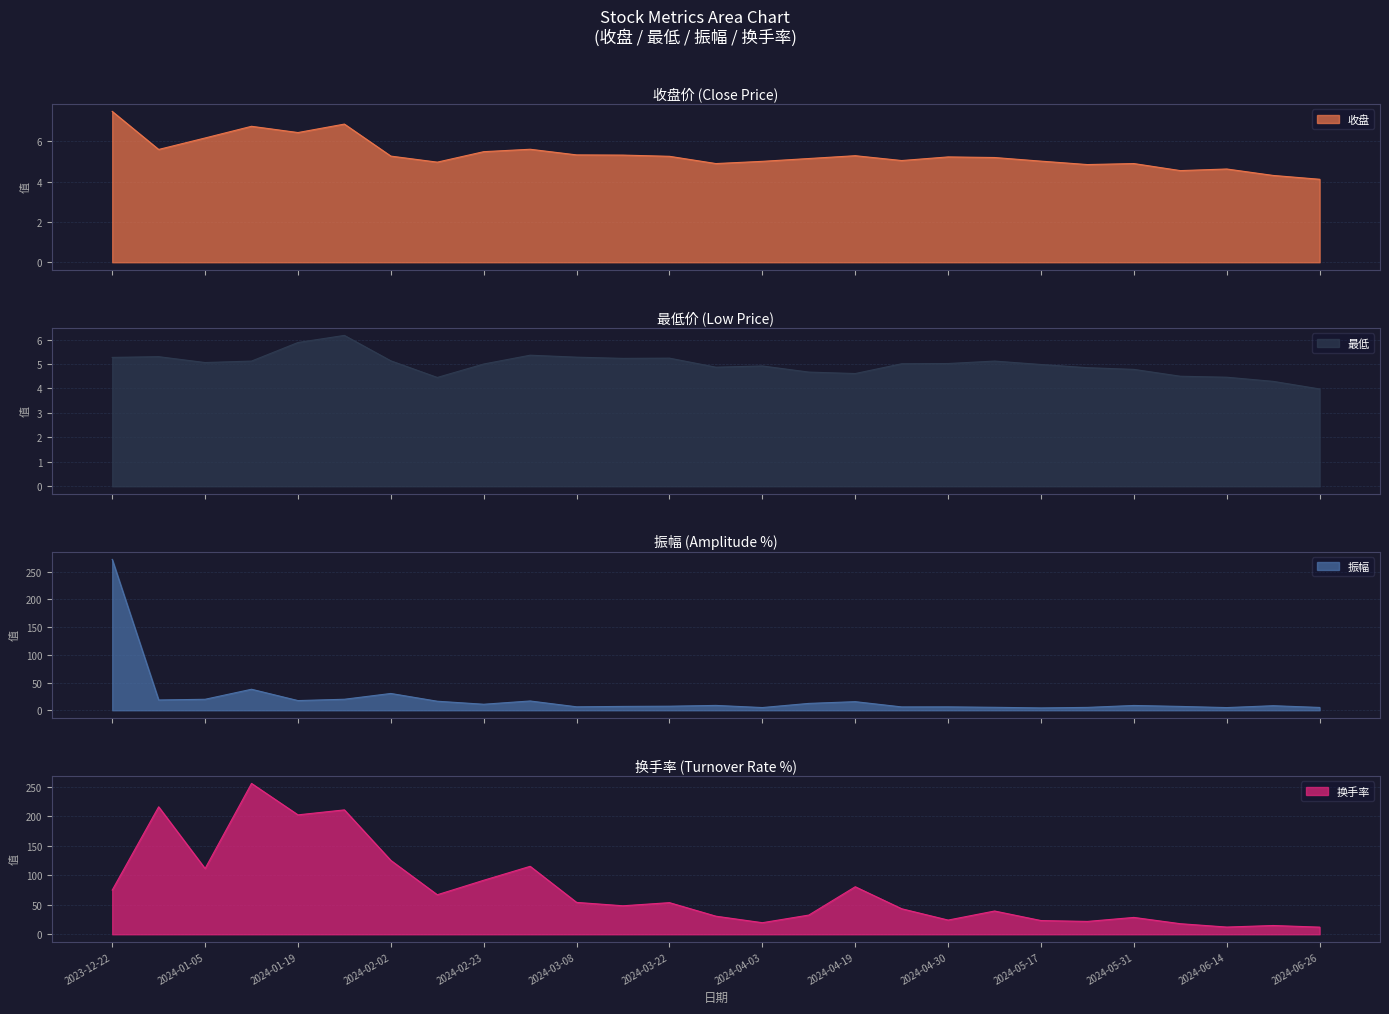

What is the label of the 9th point from the left?

2024-02-23